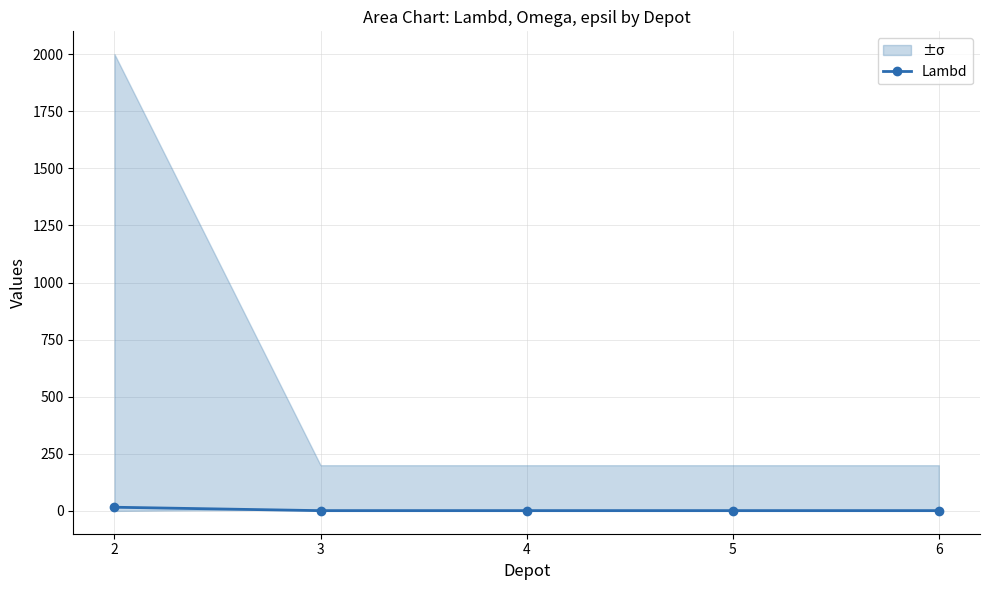

List the labels in order of value, smallest first.

3, 4, 5, 6, 2